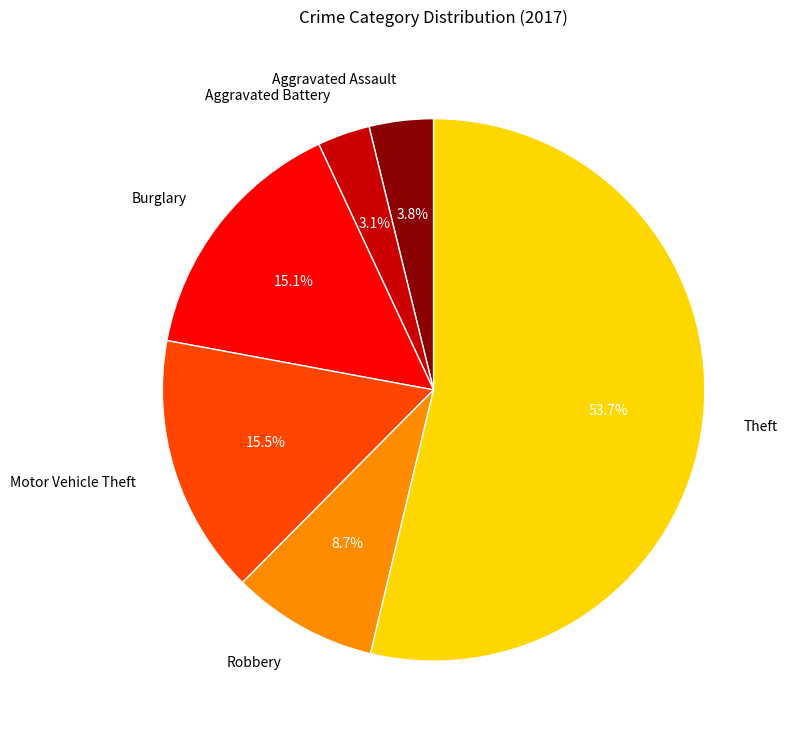

Is there any slice that represents more than half of the pie?

Yes